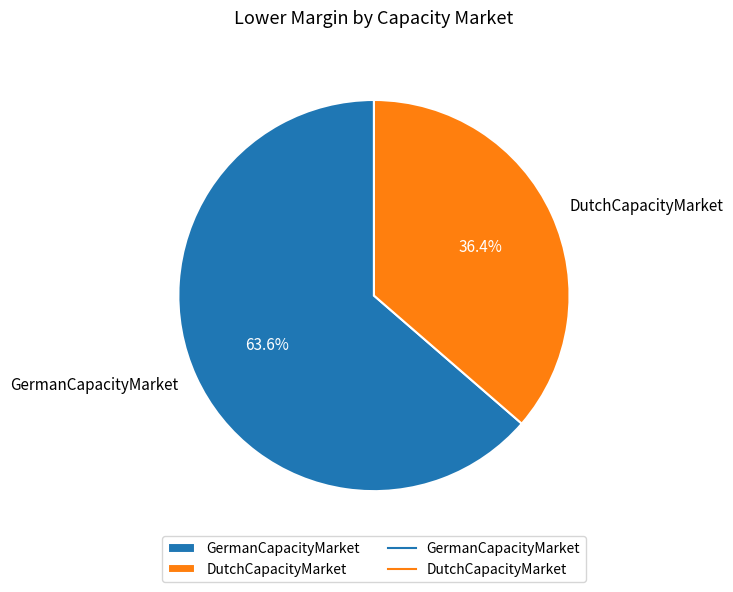

To the nearest percent, what is the difference between the DutchCapacityMarket and GermanCapacityMarket slice percentages?

27%